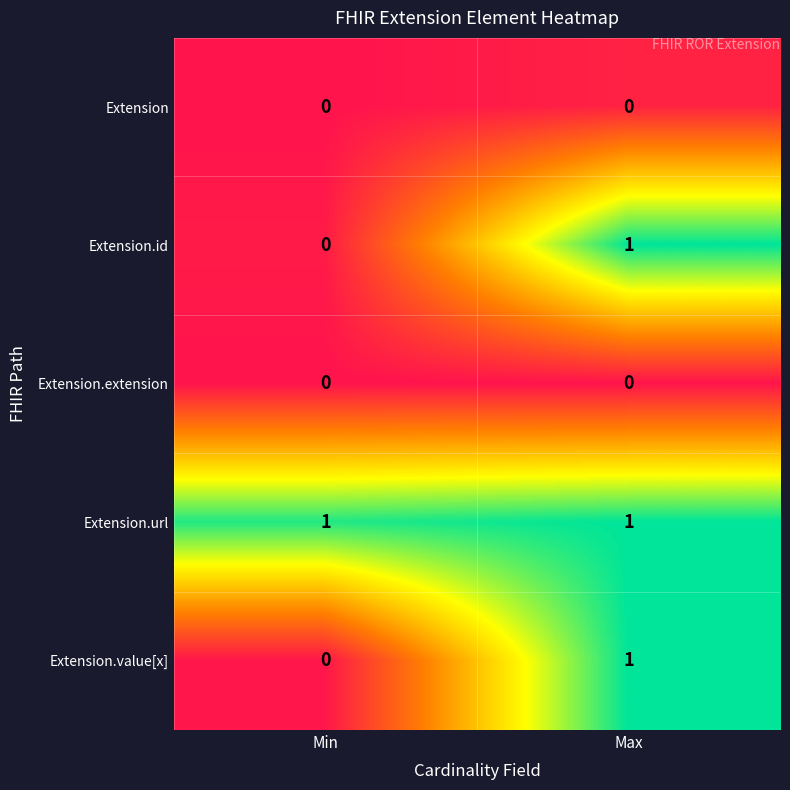

Reading left to right, what are all the values shown in this chart?

Extension: Min=0	Max=0
Extension.id: Min=0	Max=1
Extension.extension: Min=0	Max=0
Extension.url: Min=1	Max=1
Extension.value[x]: Min=0	Max=1